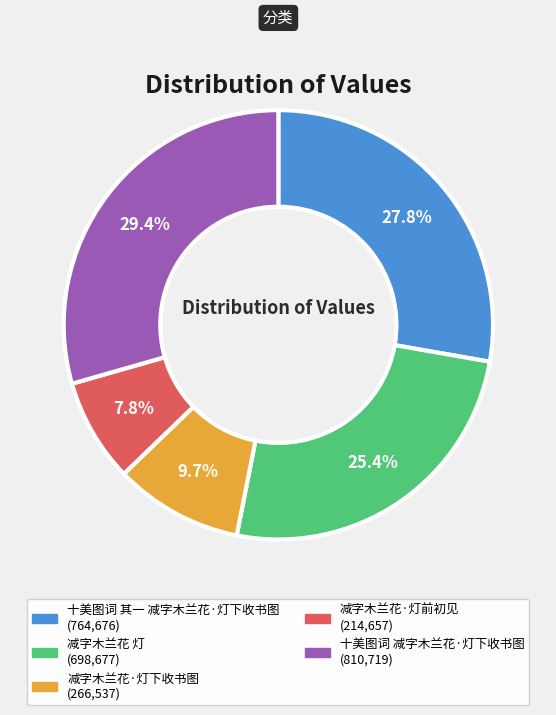

To the nearest percent, what is the combined percentage of 减字木兰花·灯前初见 and 减字木兰花·灯下收书图?

17%